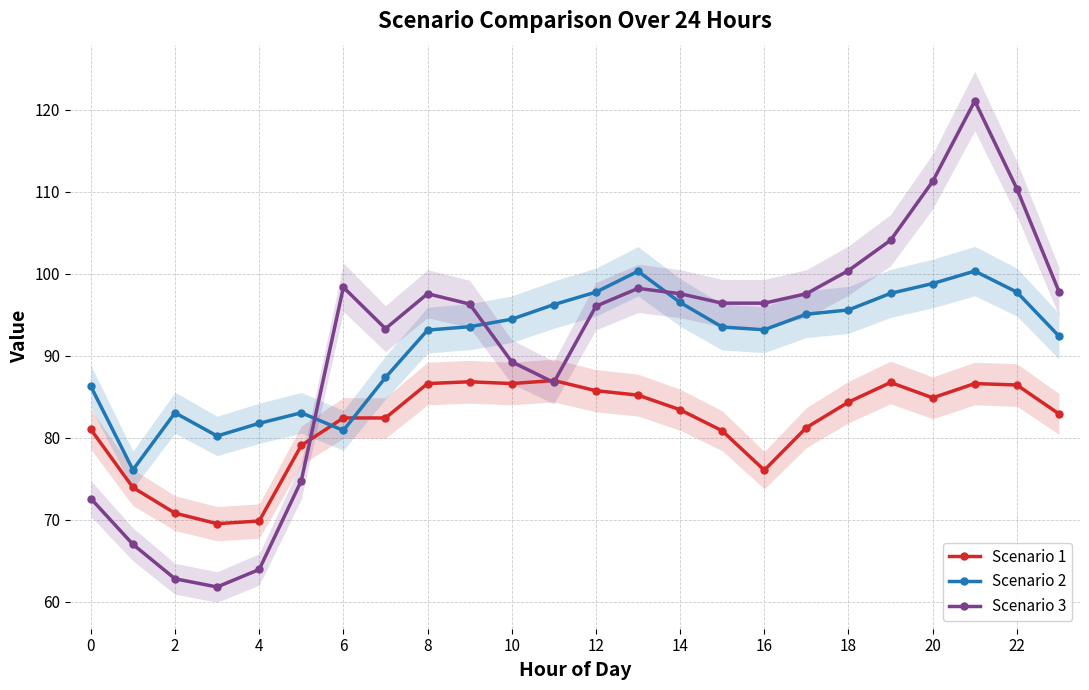

Does the chart display data point markers on the line(s)?

Yes